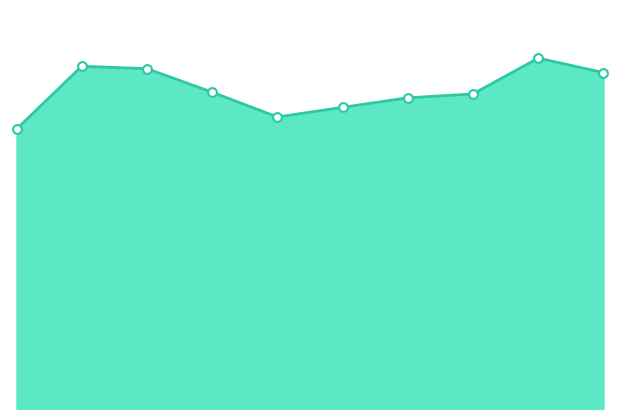

How many lines are shown in the chart?

1